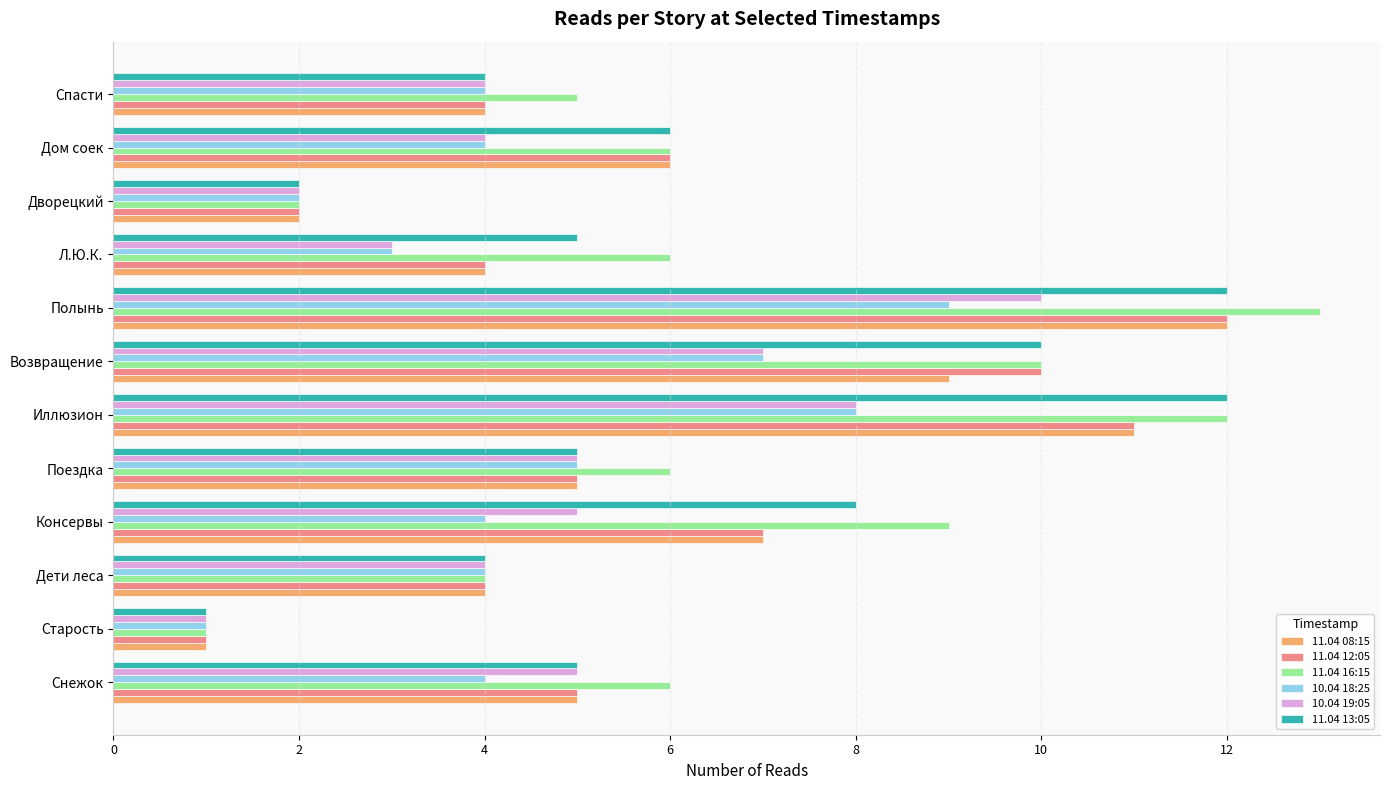

What are all the series names shown in the legend?

11.04 08:15, 11.04 12:05, 11.04 16:15, 10.04 18:25, 10.04 19:05, 11.04 13:05